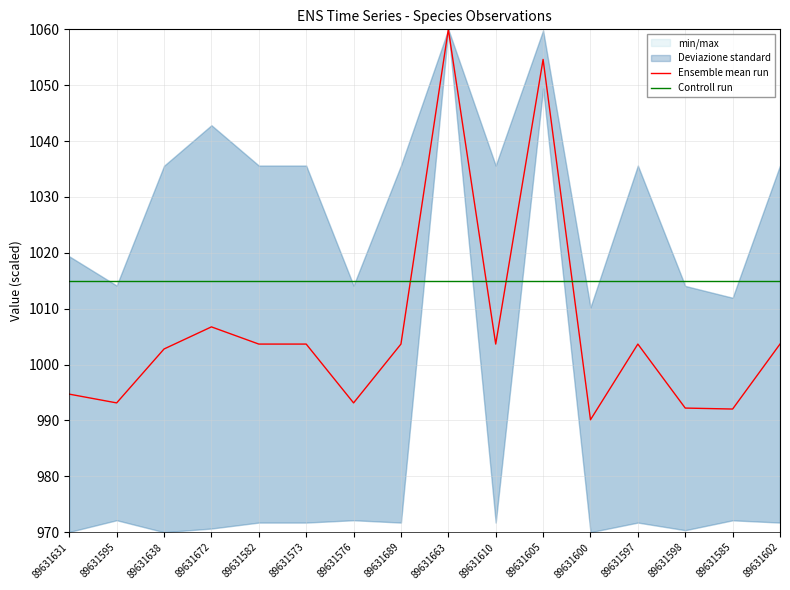

What is the minimum value for Ensemble mean run?

990.1